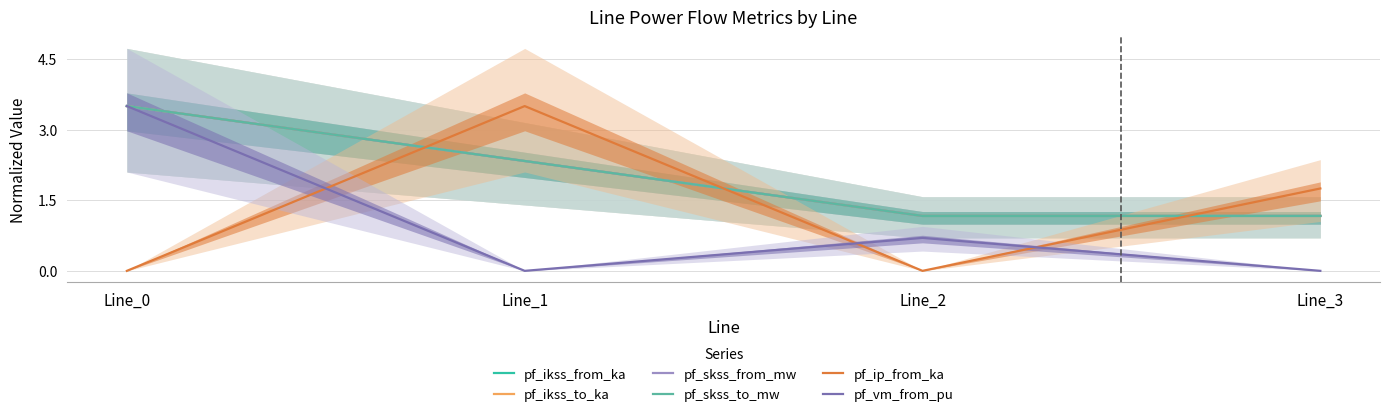

Count the number of categories in the chart.

4